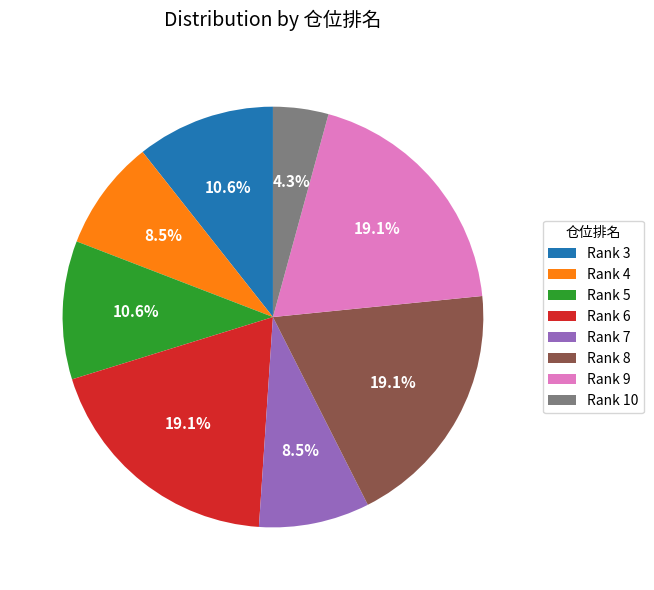

Does Rank 9 account for over 50% of the chart?

No